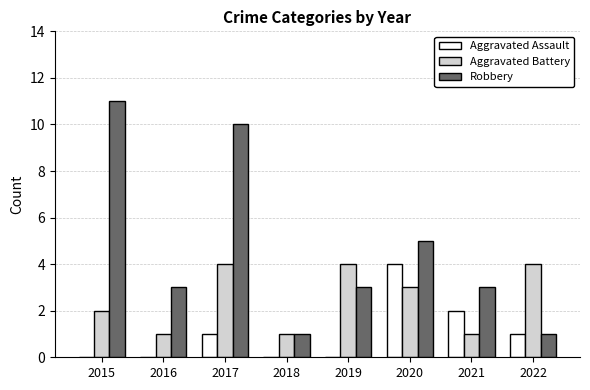

What is the sum of all Aggravated Battery values?

20